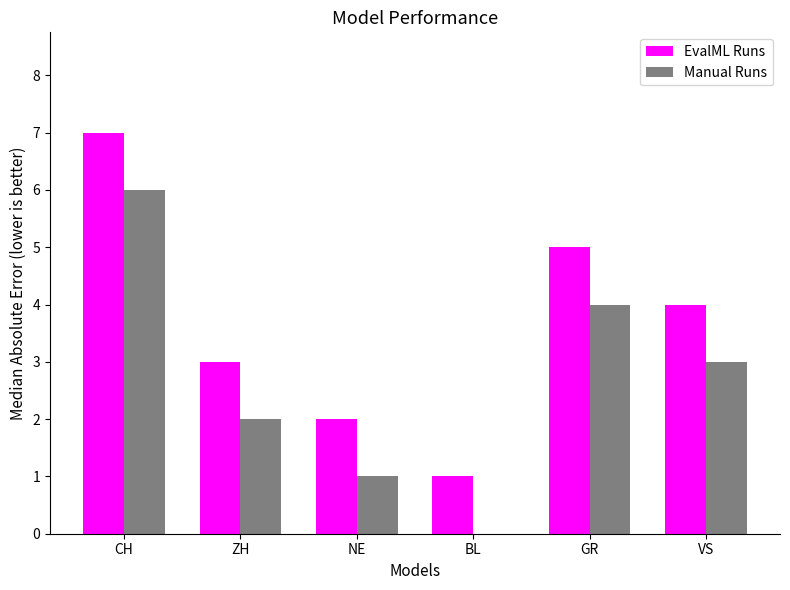

Does the chart contain stacked bars?

No